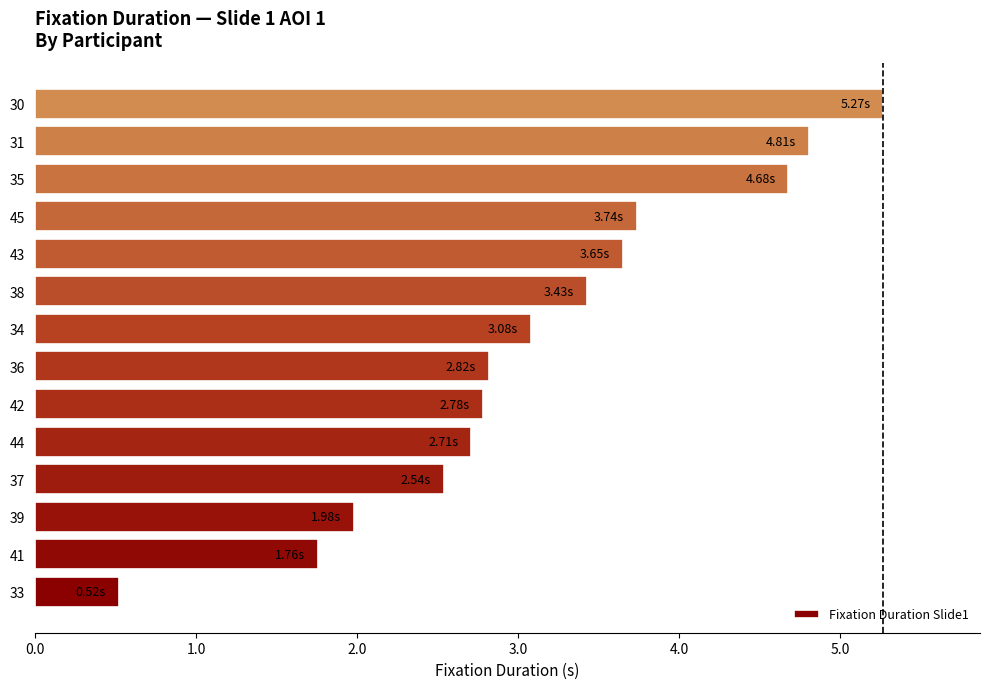

Between 45 and 31, which is larger?

31